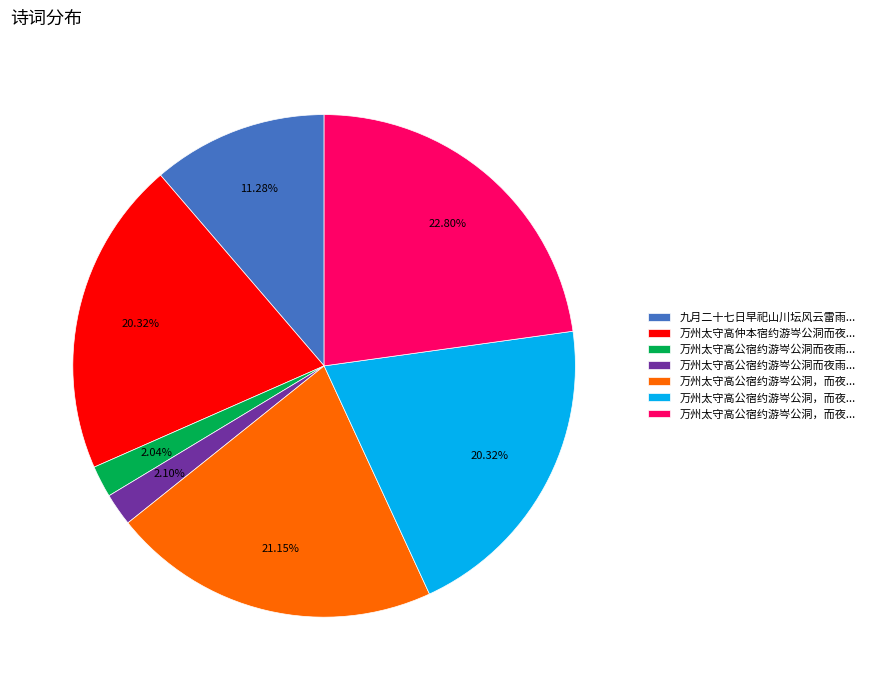

Is there any slice that represents more than half of the pie?

No